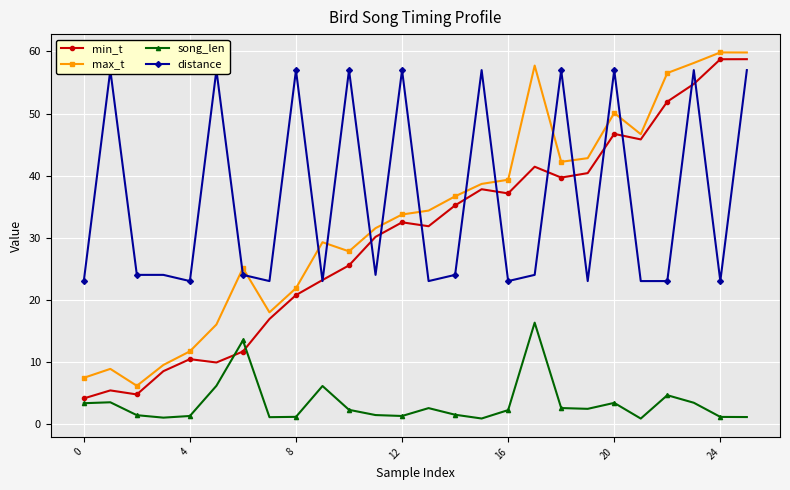

What is the value of the max_t point at the 12th from the left?

31.5